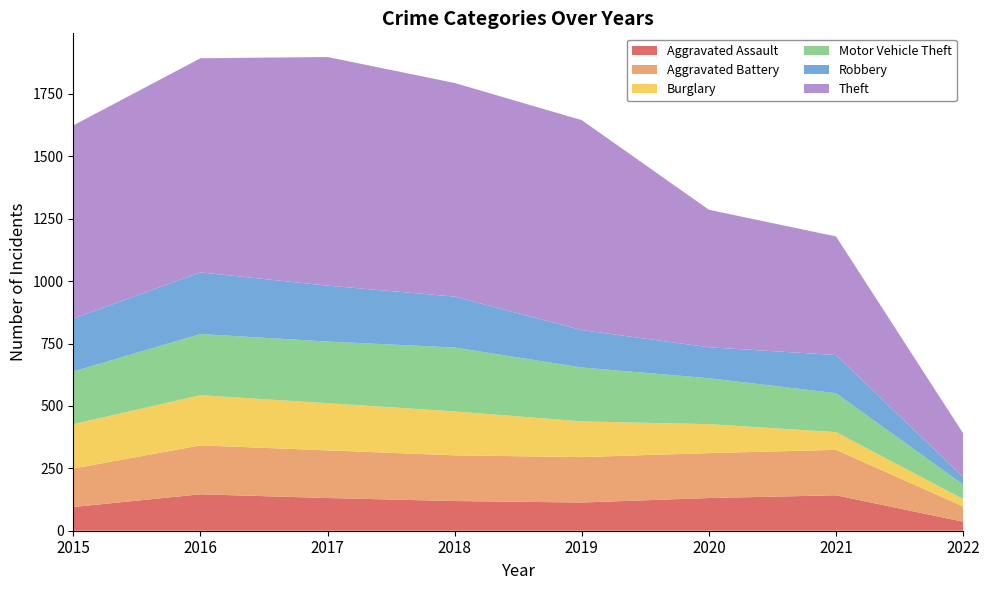

Reading left to right, extract all data points from this chart.

Aggravated Assault: 2015=95	2016=146	2017=131	2018=119	2019=113	2020=131	2021=142	2022=36
Aggravated Battery: 2015=154	2016=196	2017=191	2018=183	2019=182	2020=180	2021=182	2022=61
Burglary: 2015=178	2016=201	2017=189	2018=176	2019=143	2020=116	2021=71	2022=30
Motor Vehicle Theft: 2015=211	2016=245	2017=247	2018=256	2019=216	2020=184	2021=156	2022=58
Robbery: 2015=212	2016=247	2017=224	2018=204	2019=150	2020=124	2021=153	2022=30
Theft: 2015=774	2016=858	2017=916	2018=856	2019=841	2020=551	2021=475	2022=175